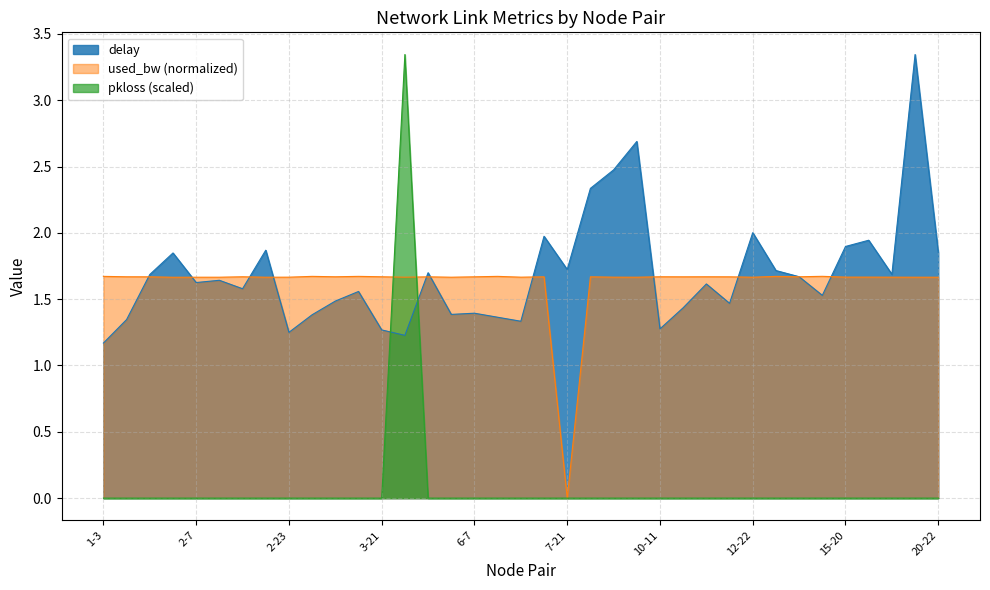

How many values in the pkloss series exceed 0?

1